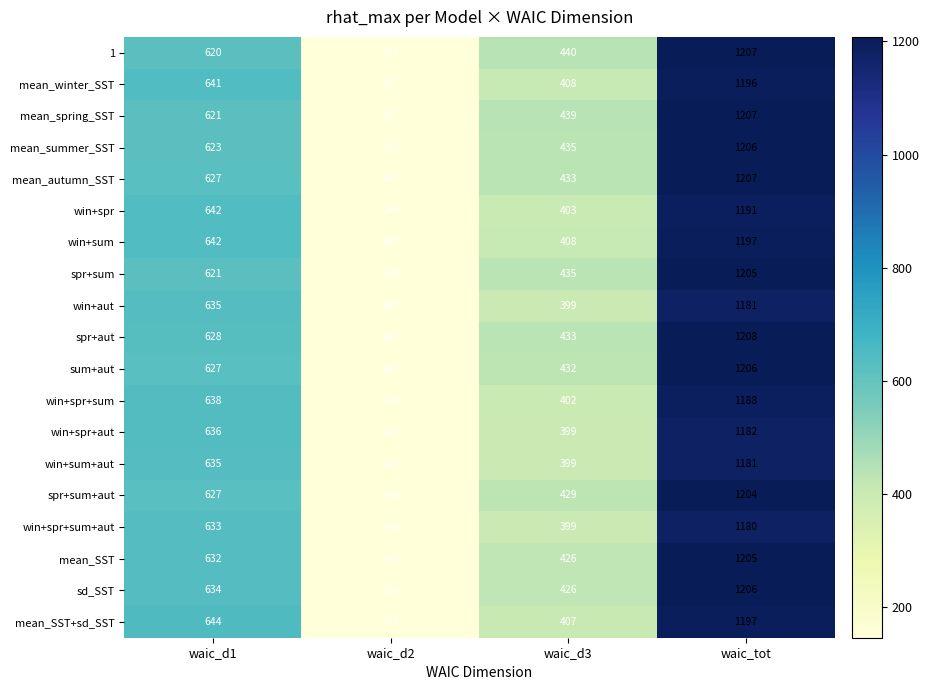

What value does the spr+aut series have at waic_d3, to the nearest 100?

400